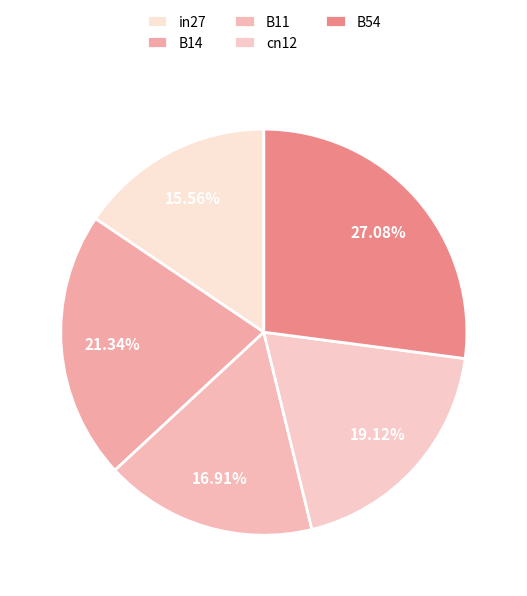

To the nearest percent, what percentage of the pie is B54?

27%